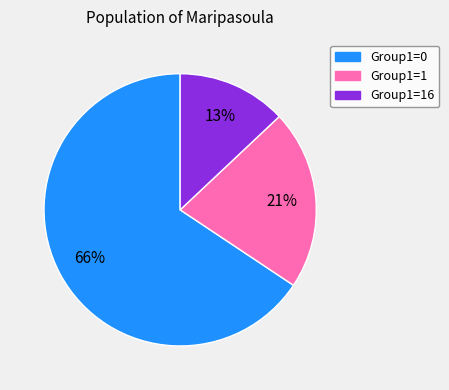

To the nearest percent, what portion does Group1=16 represent?

13%